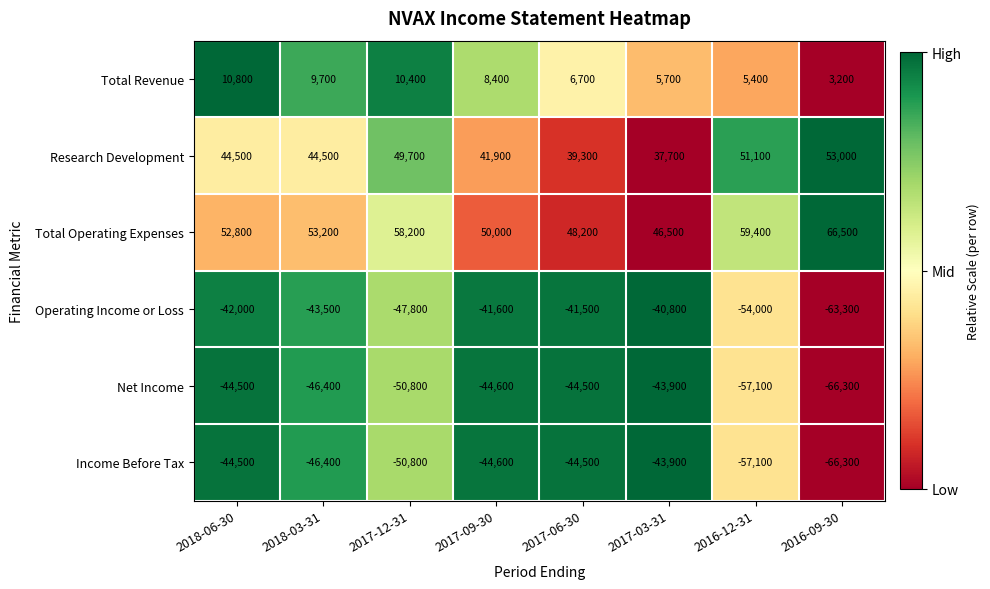

What is the average value of the Net Income series?

-49762